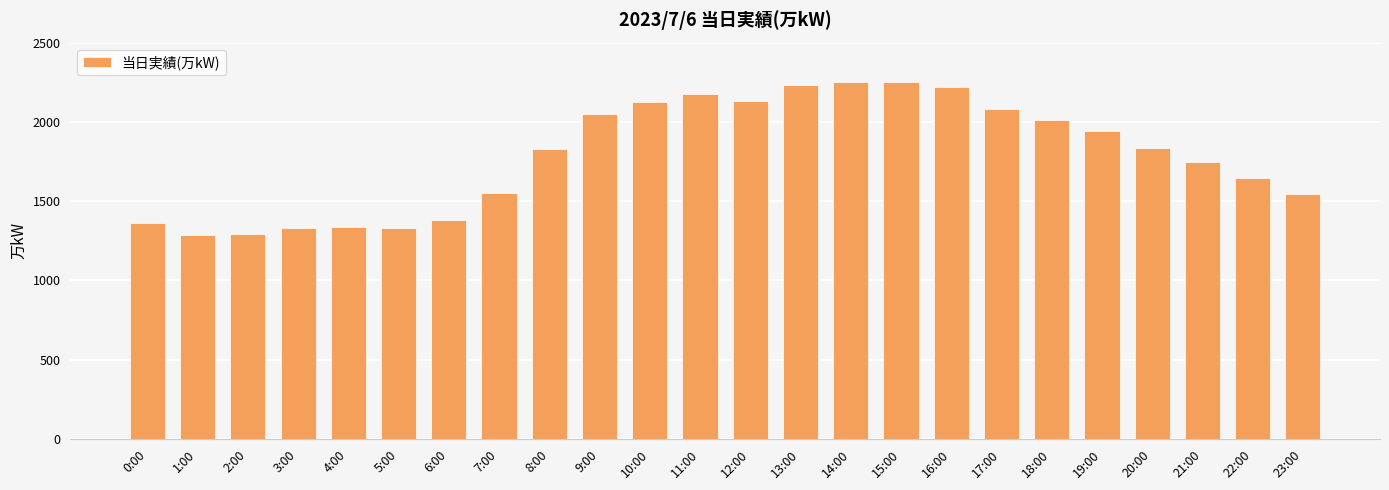

What is the greatest value displayed?

2254